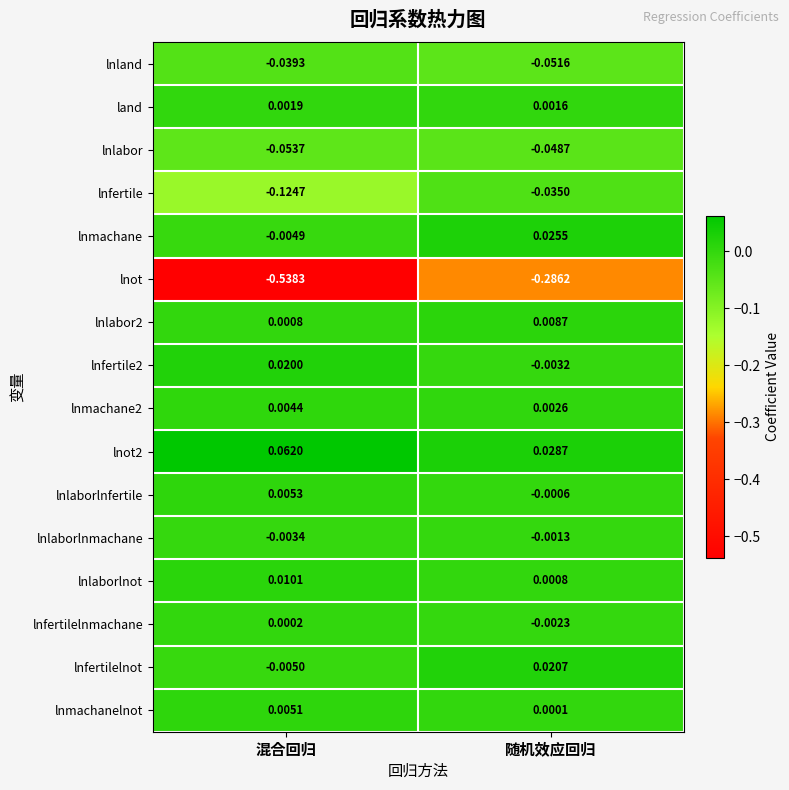

At which label does lnmachane reach its peak?

随机效应回归